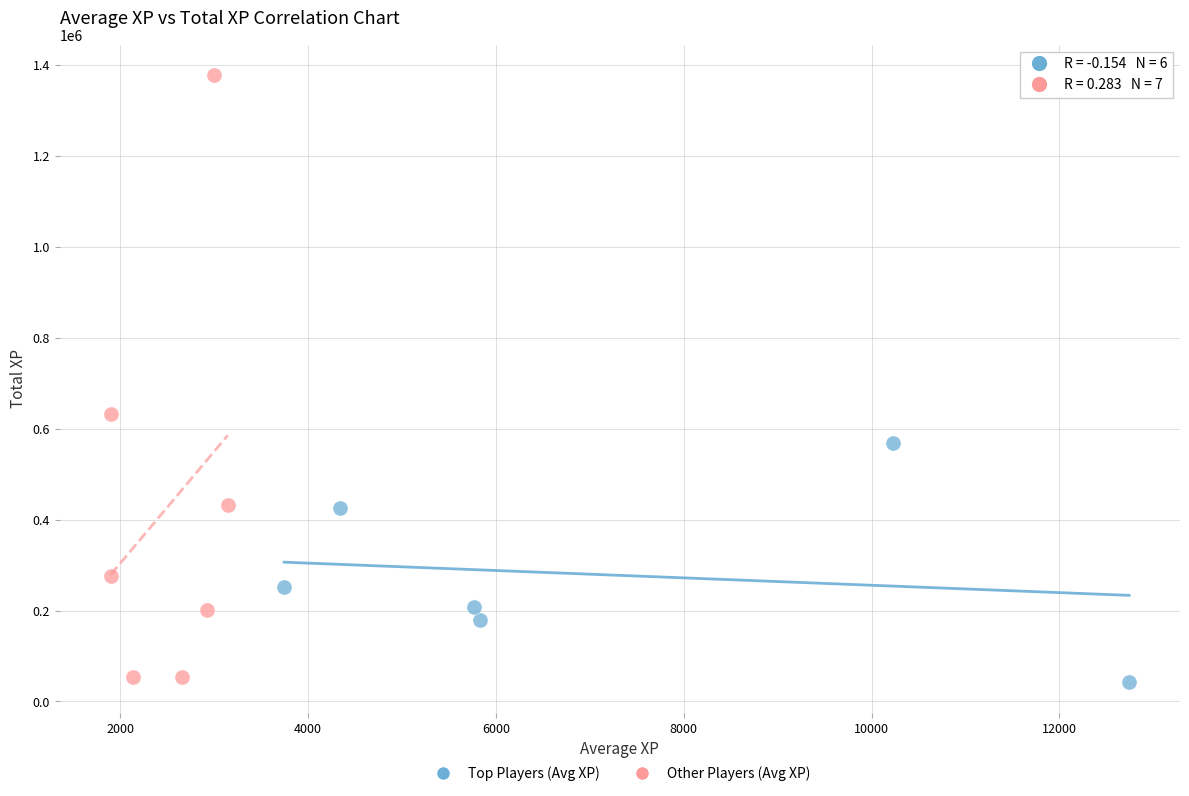

Which series has the widest spread of Y values?

Other Players (Avg XP)